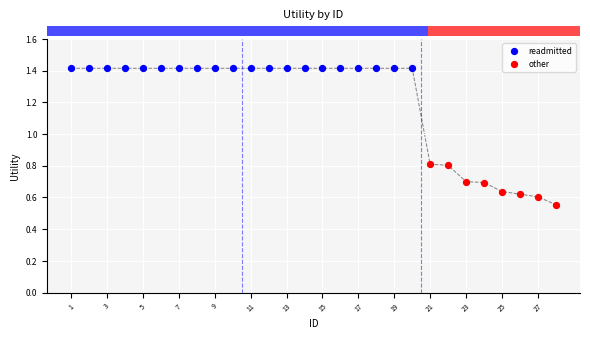

Between 2 and 17, which is larger?

2